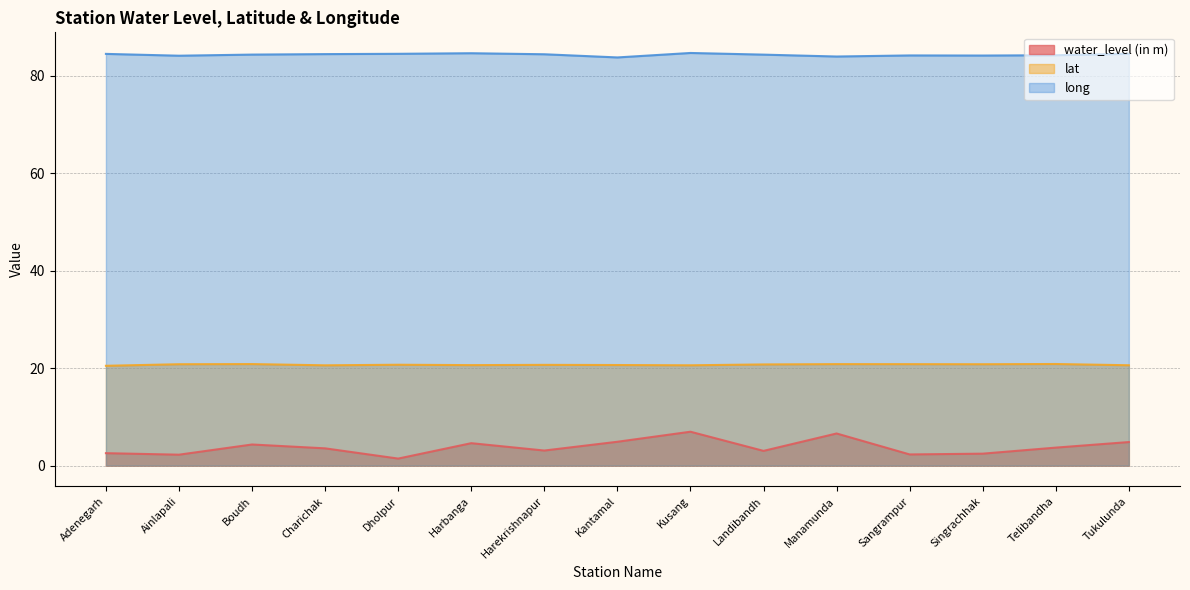

What is the smallest value displayed?

1.4